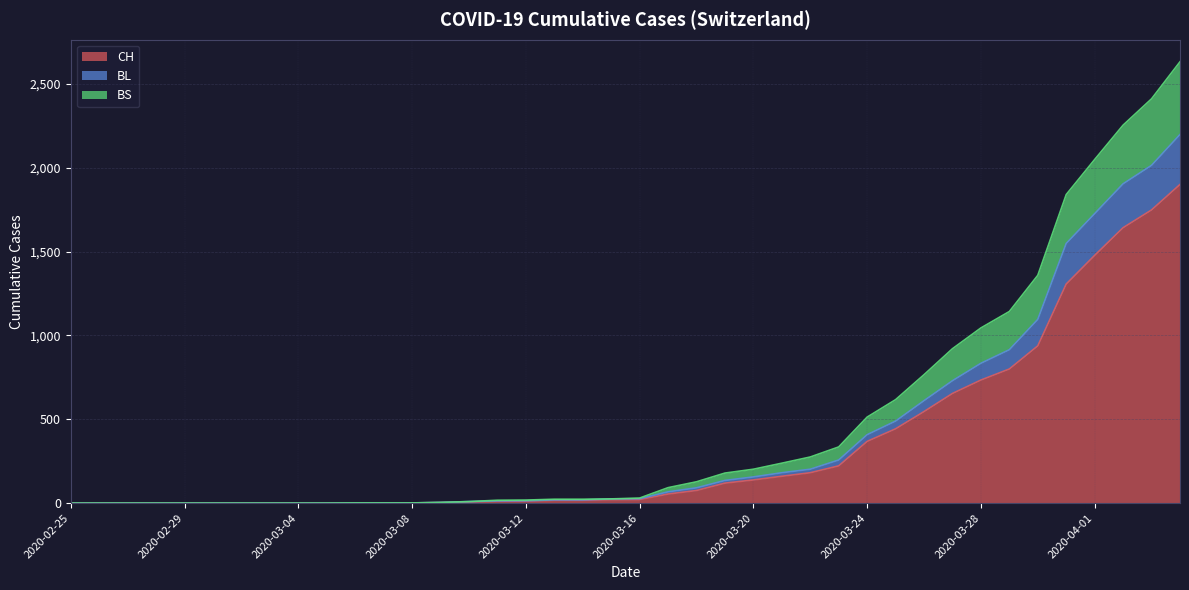

Is the value of CH at 2020-03-14 greater than the value of BL at 2020-03-03?

Yes